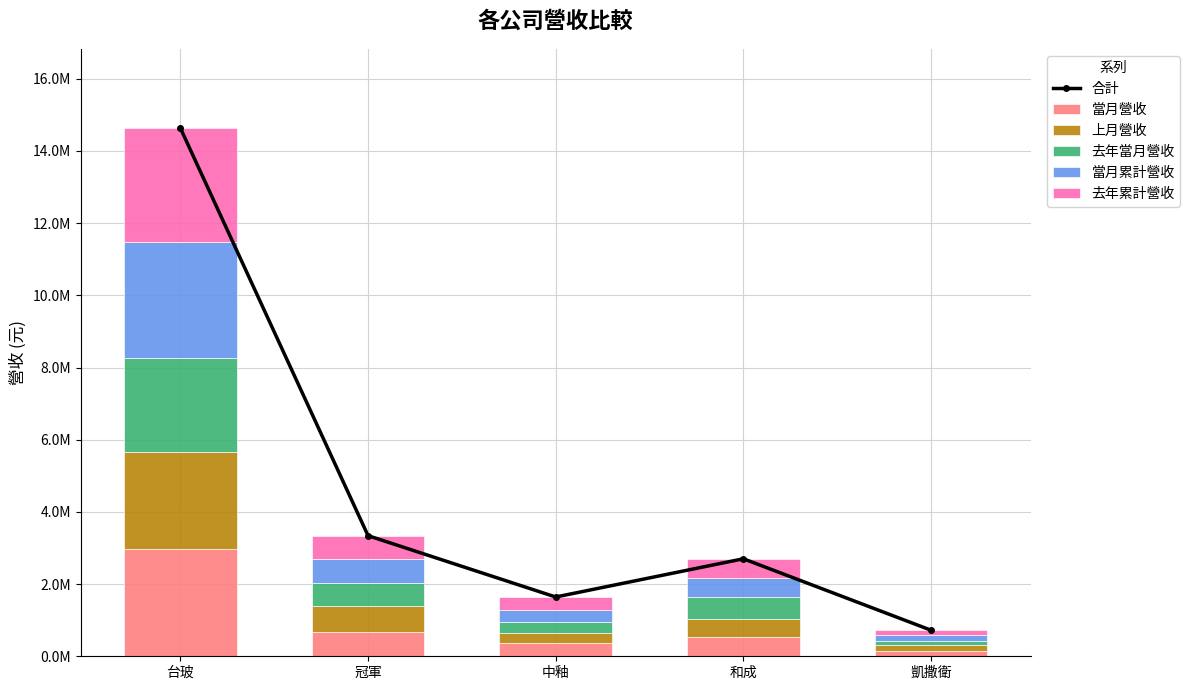

What is the label of the 4th bar from the right?

冠軍